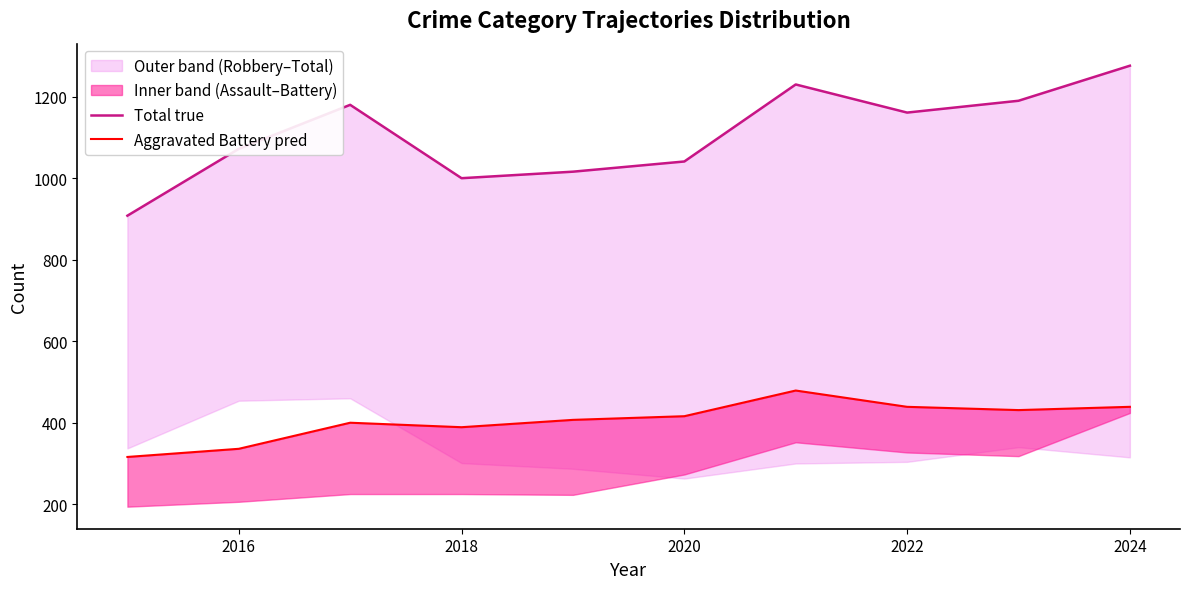

Reading right to left, transcribe all the data shown in this chart.

Total true: 1276	1190	1161	1230	1041	1016	1000	1180	1072	908
Aggravated Battery pred: 439	431	439	479	416	407	389	400	336	316